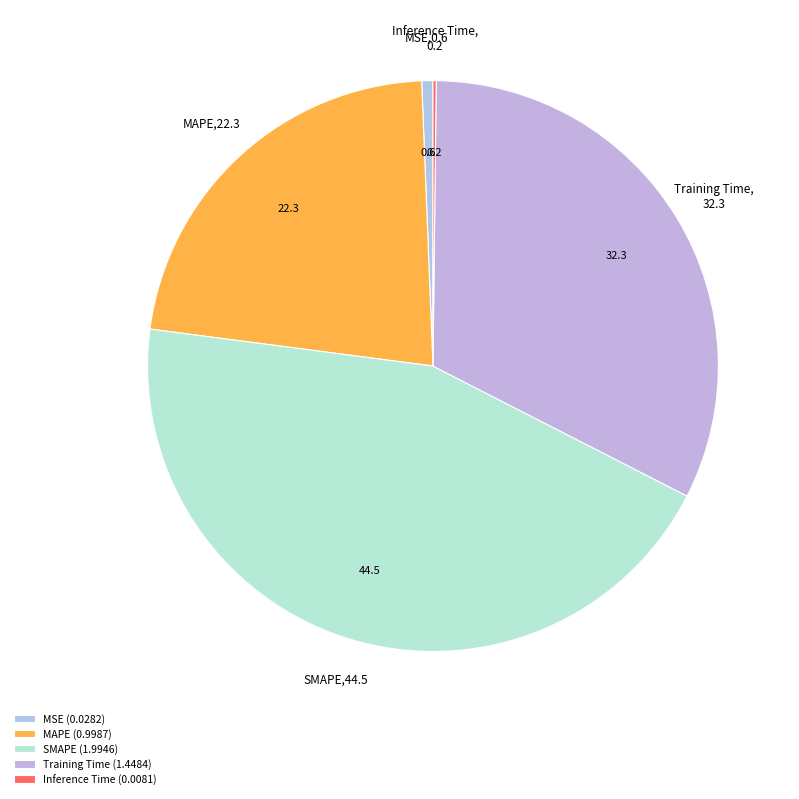

What is the largest slice in the pie chart?

SMAPE